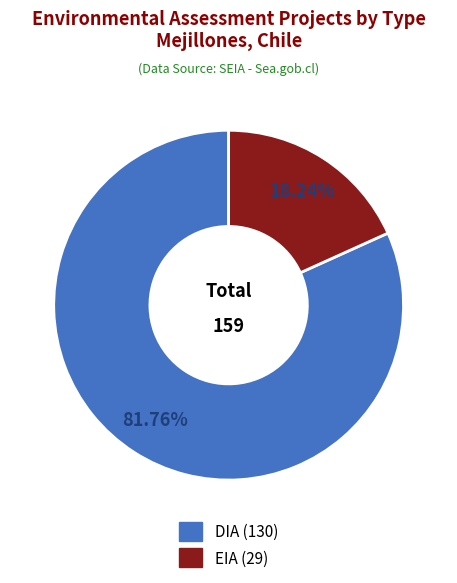

Is DIA the majority of the pie?

Yes